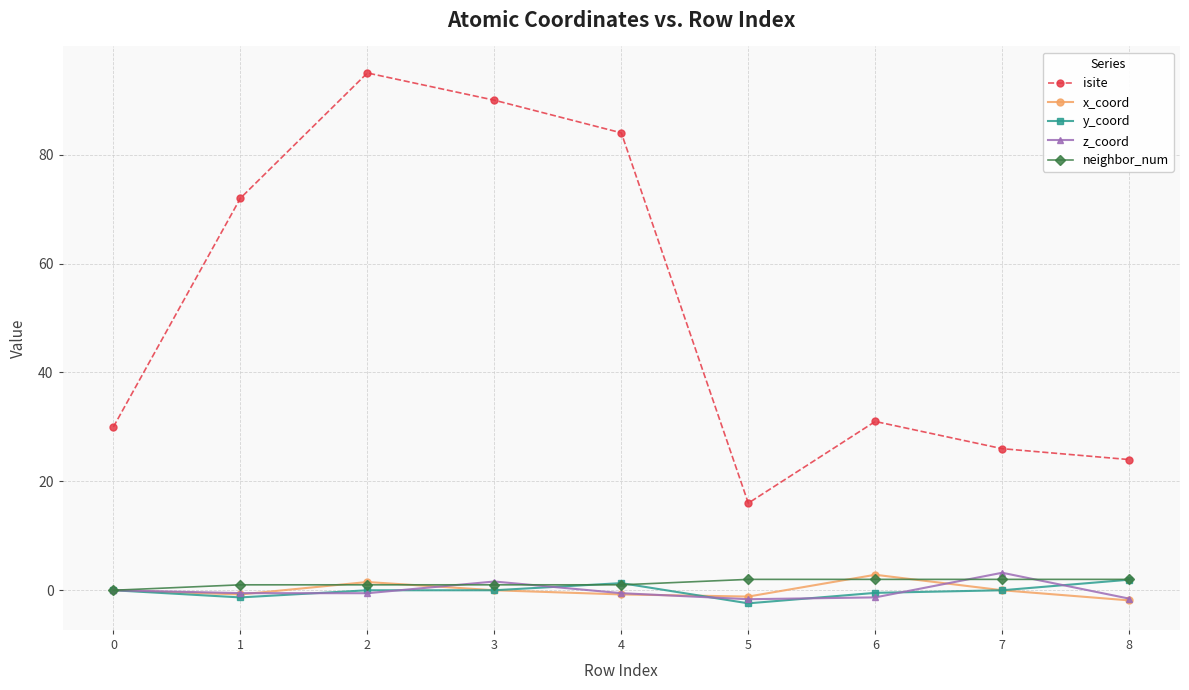

At which category does the chart reach its peak across all series?

2